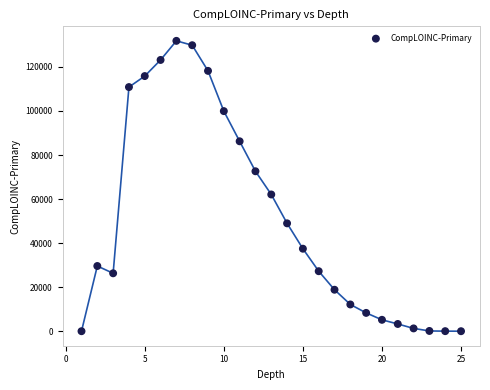

What is the range of Y values (max minus min)?

131836